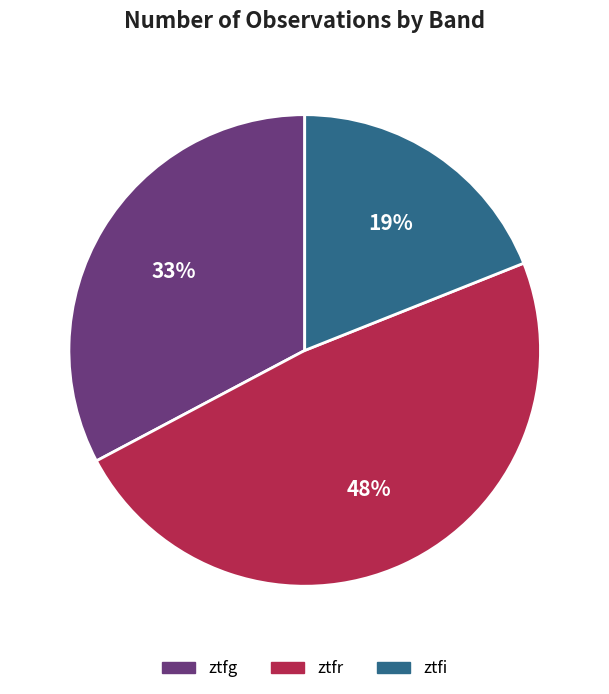

Rank the categories by value from lowest to highest.

ztfi, ztfg, ztfr